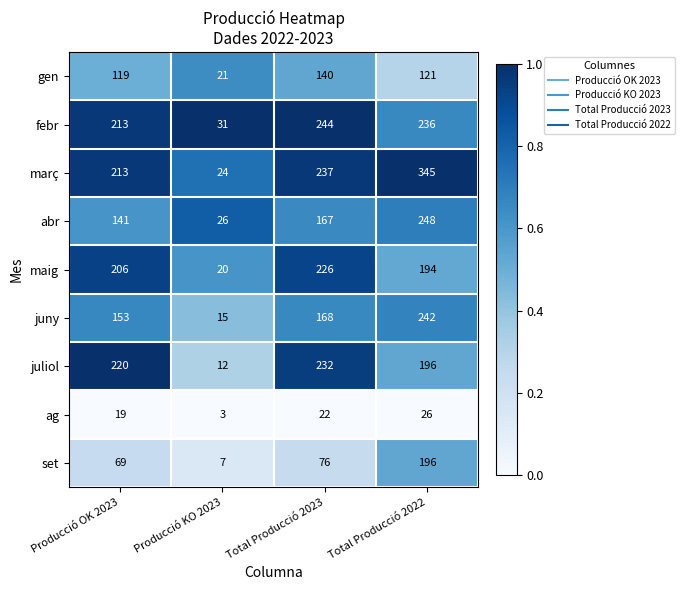

What is the approximate value of febr at Producció KO 2023, to the nearest 10?

30